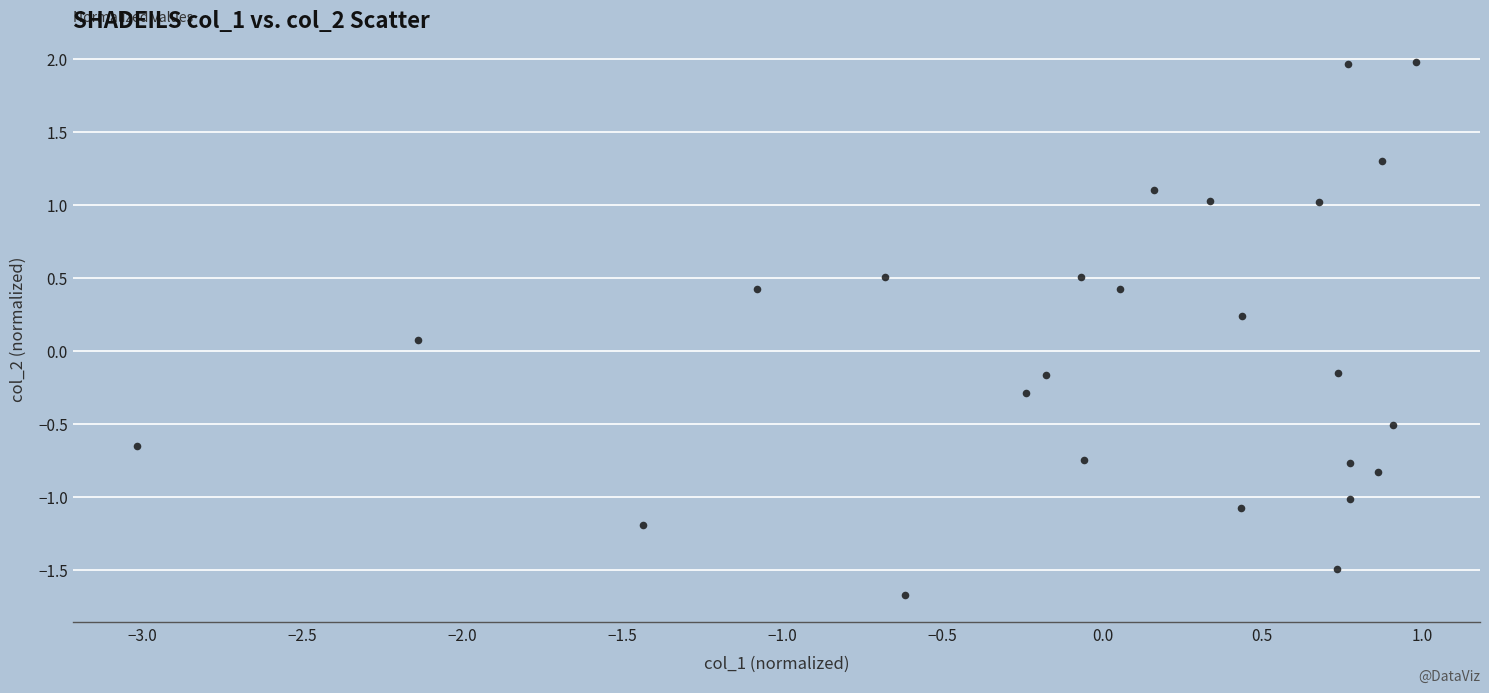

What is the range of X values (max minus min)?

4.0